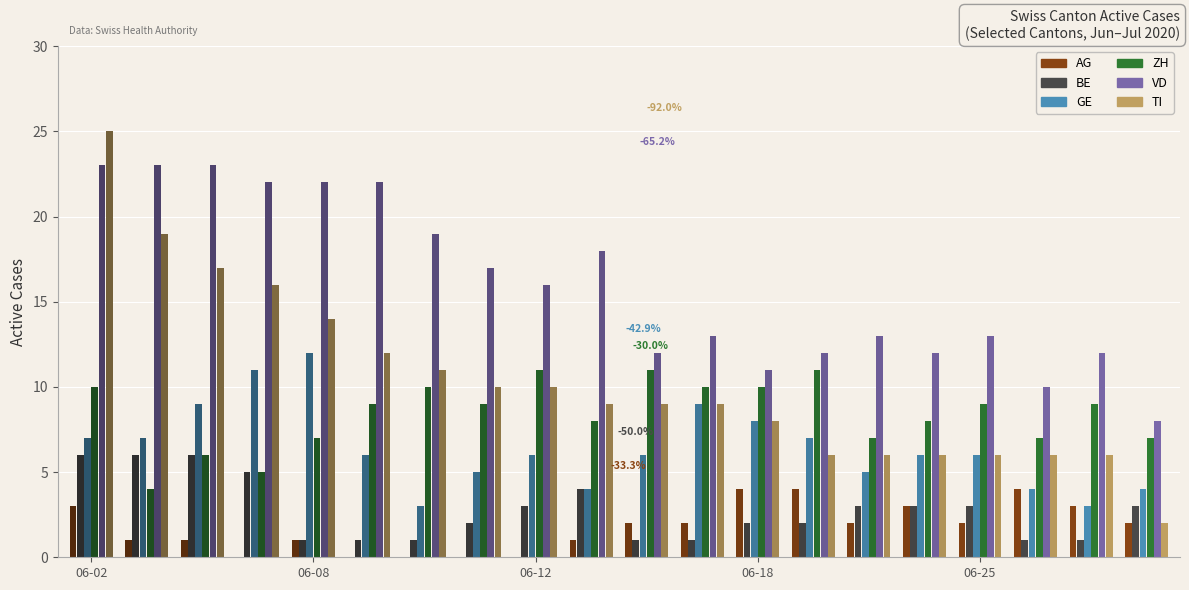

What is the value of the VD bar at the 8th from the left?

17